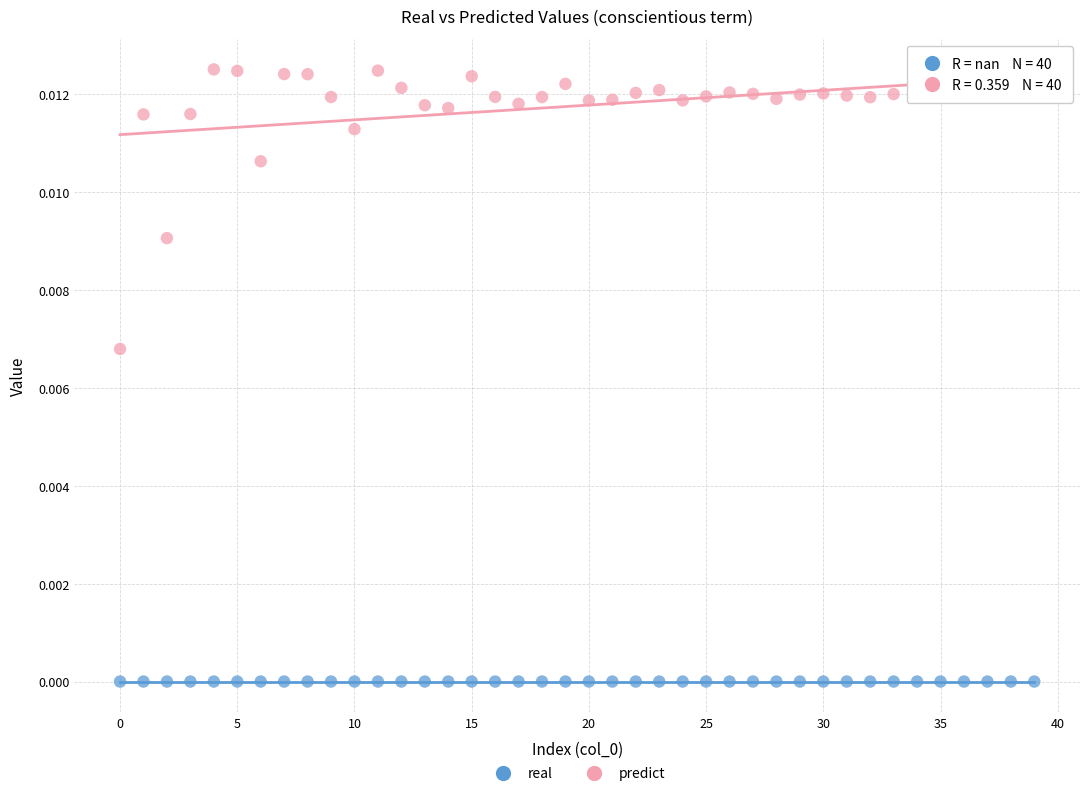

Which series reaches the maximum Y coordinate?

predict